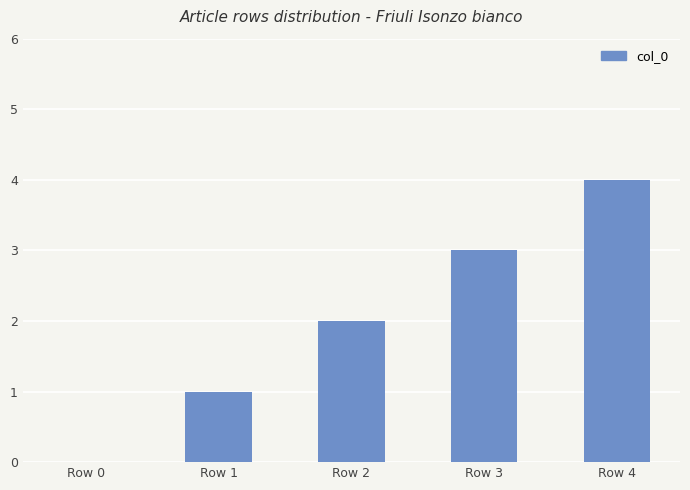

Where is the data nearest to the value 2?

Row 2